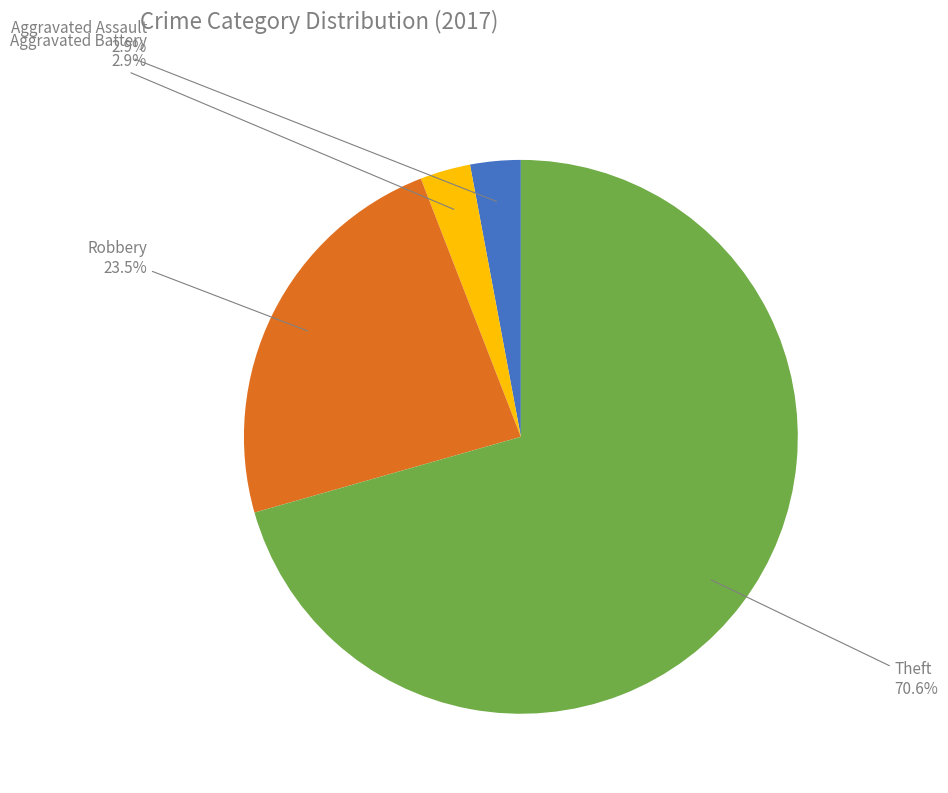

What percentage is the Theft slice, to the nearest percent?

71%